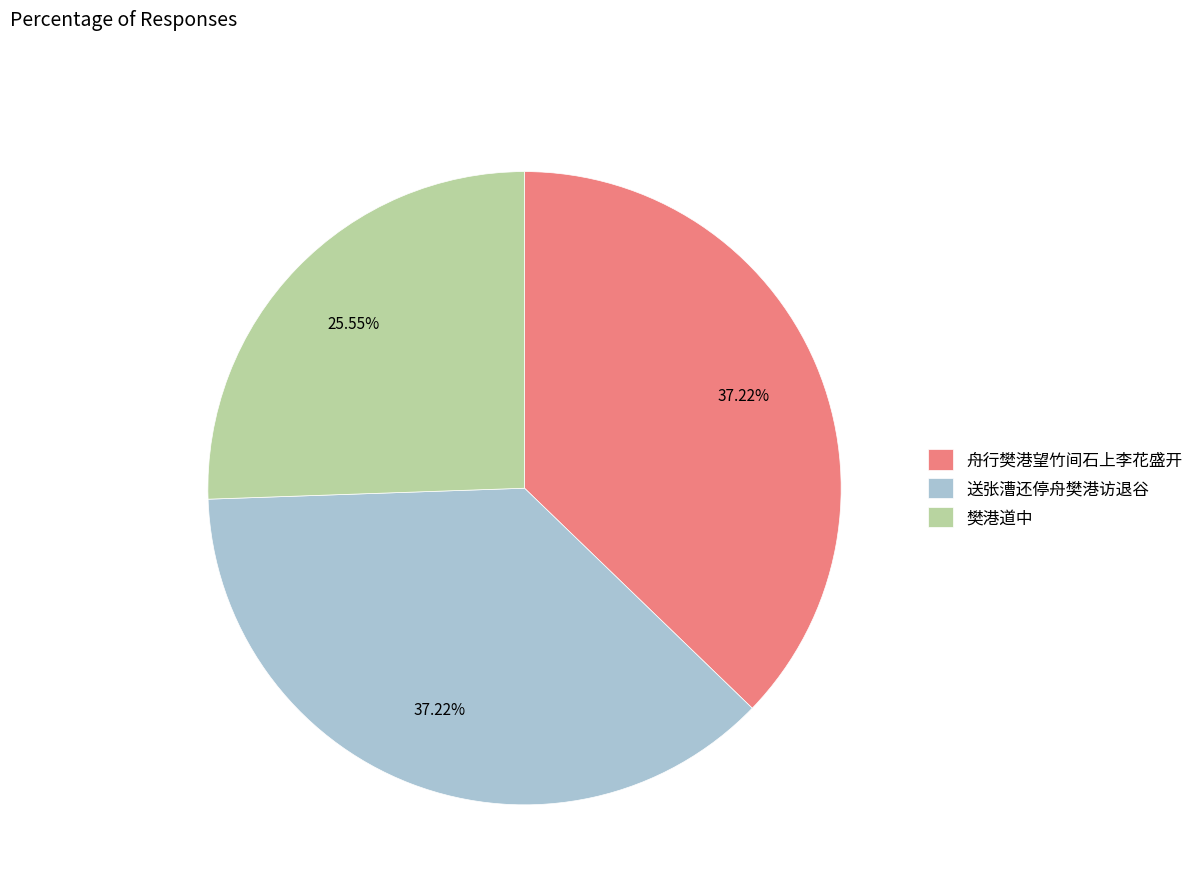

How many slices are in this pie chart?

3